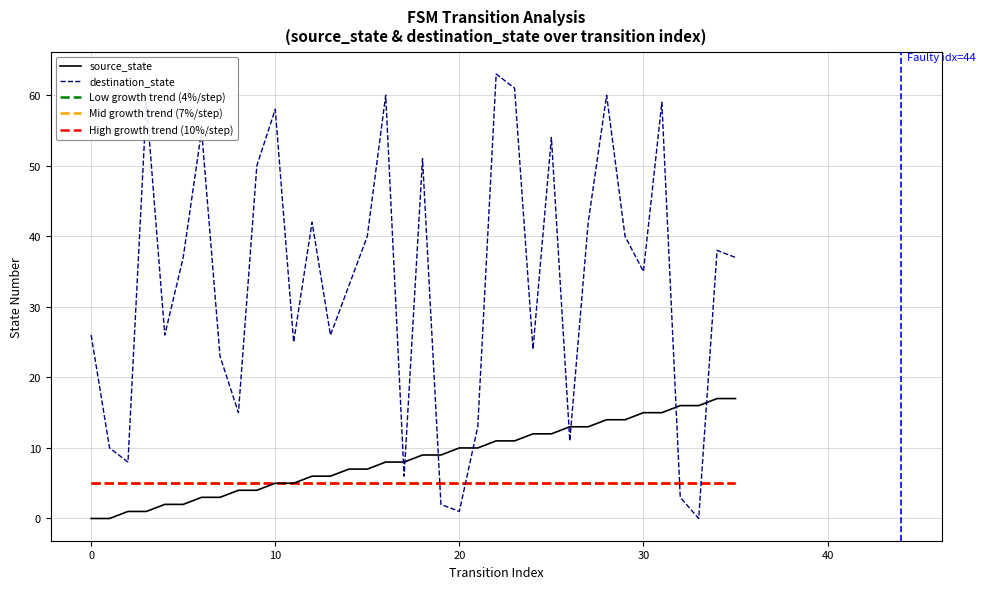

At which category does the chart reach its peak across all series?

22